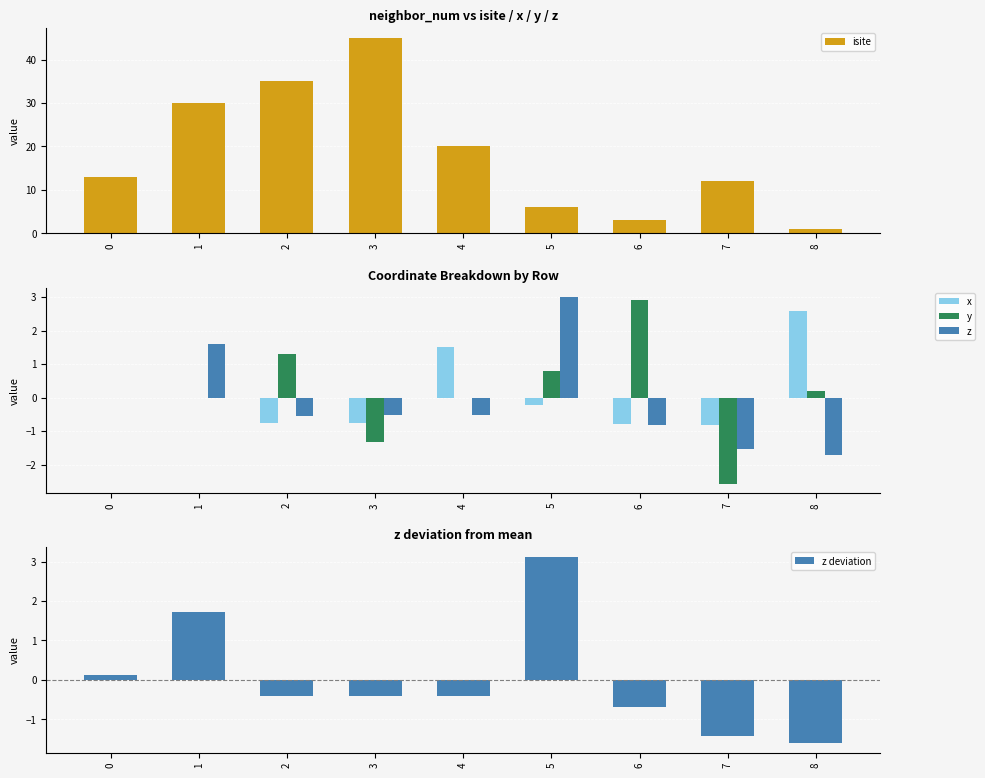

At which label does z deviation reach its peak?

5